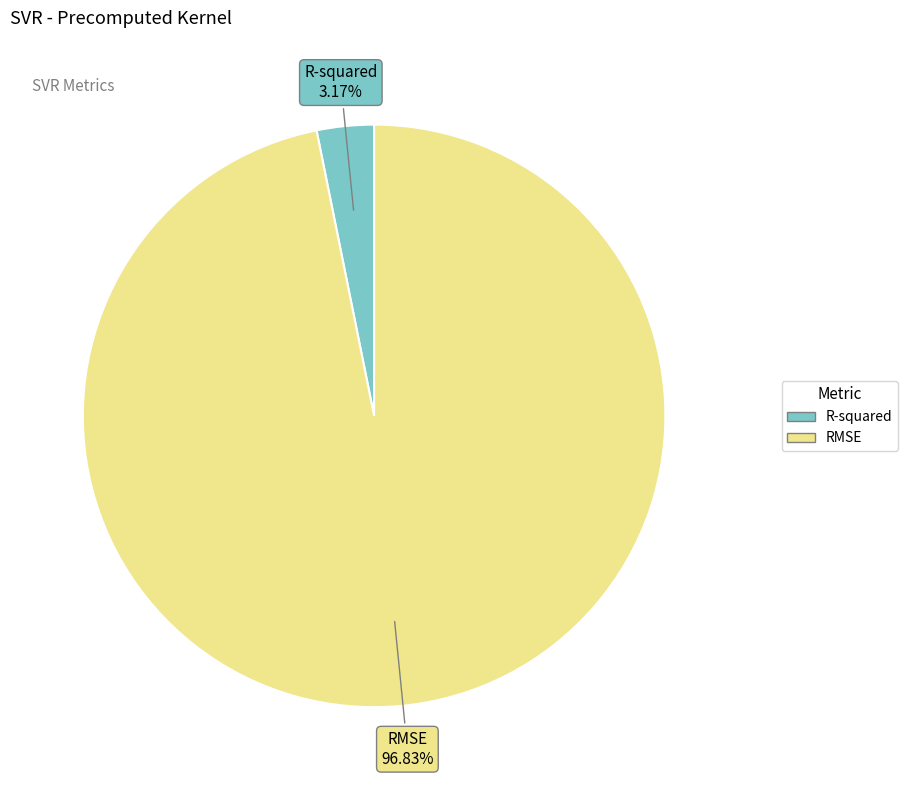

How many slices are in this pie chart?

2